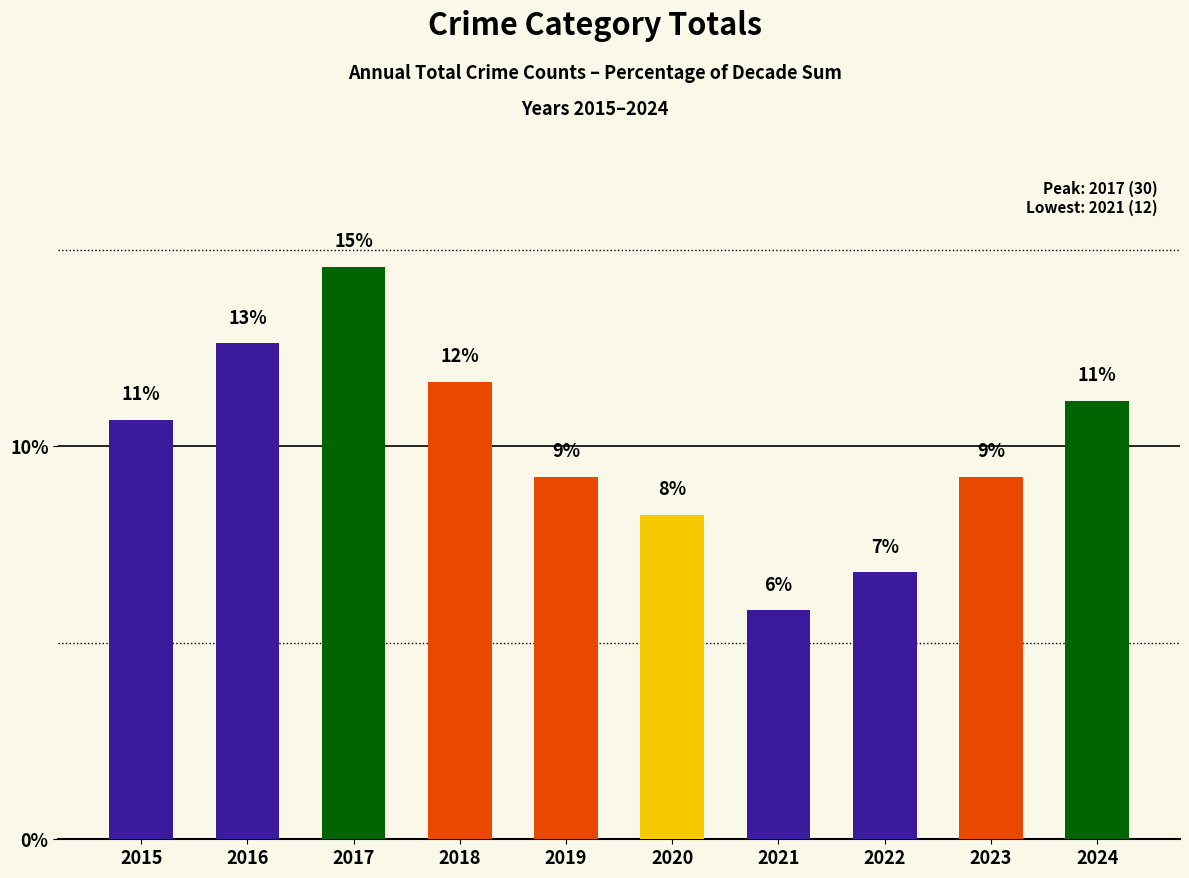

How many bars are there in total?

10